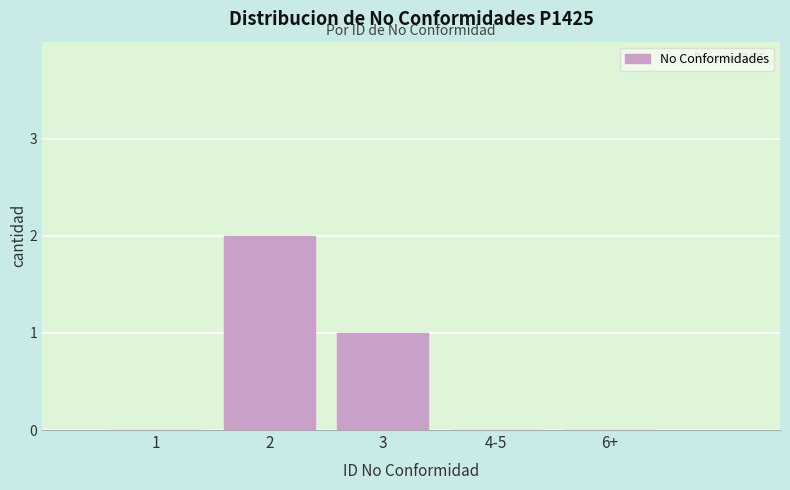

Reading left to right, transcribe all the data shown in this chart.

1=0	2=2	3=1	4-5=0	6+=0